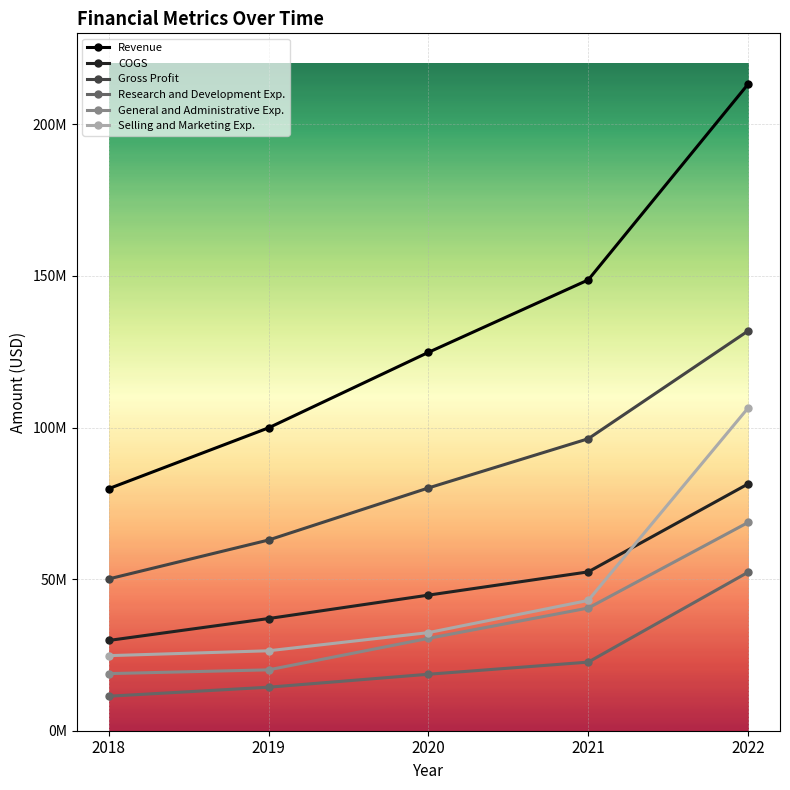

What are all the series names shown in the legend?

Revenue, COGS, Gross Profit, Research and Development Exp., General and Administrative Exp., Selling and Marketing Exp.